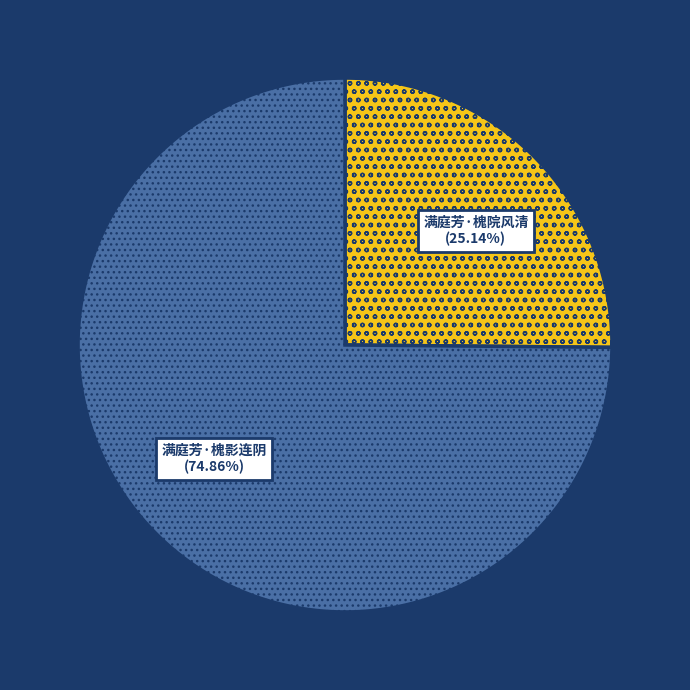

Does any single category account for the majority?

Yes